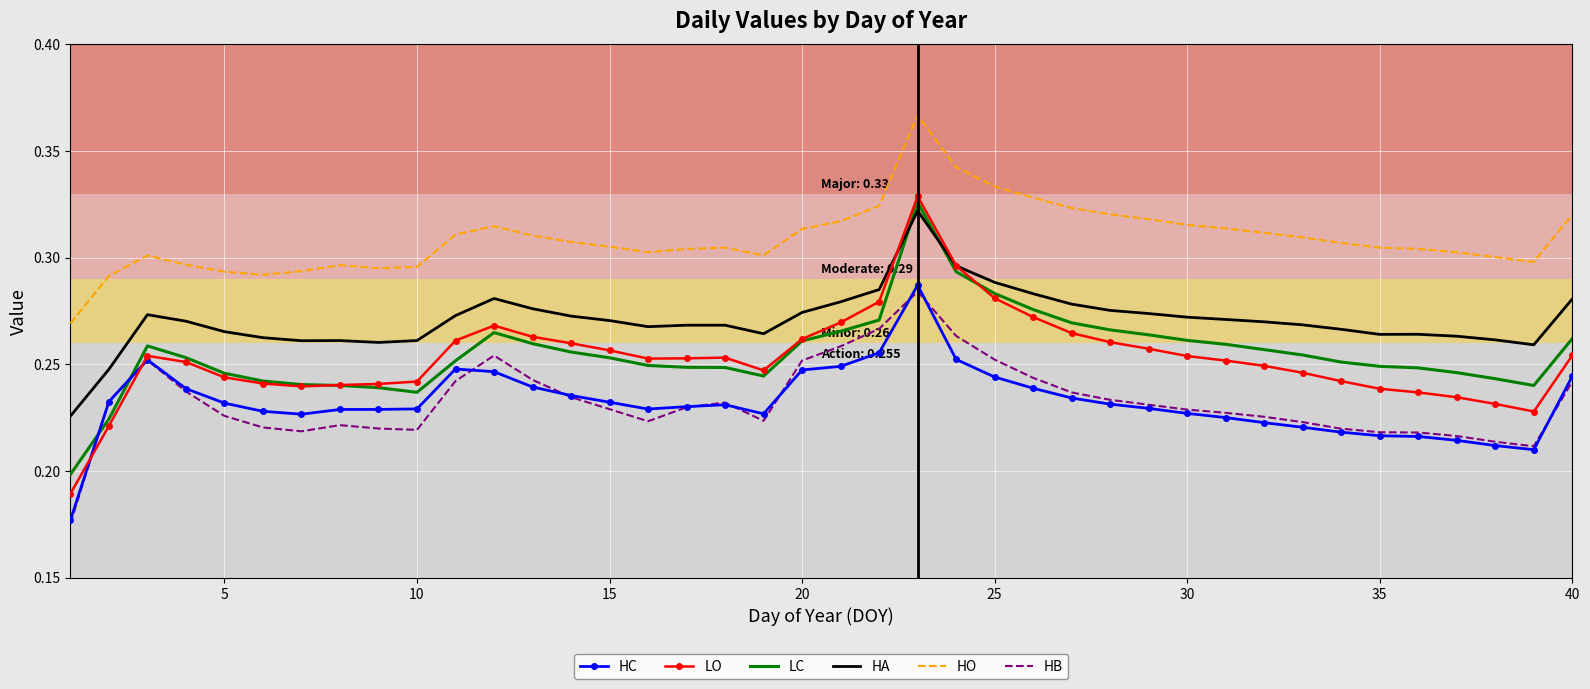

Which series has the largest total across all categories?

HO